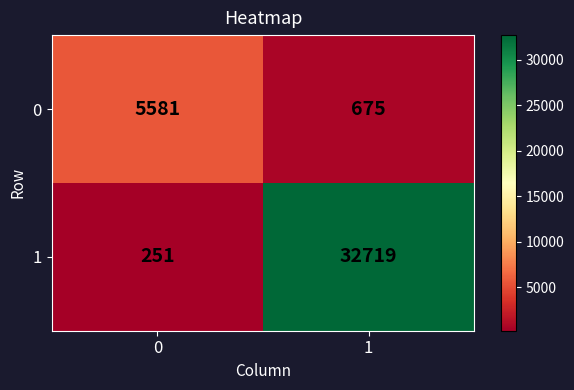

Between 0 and 1, which series saw the biggest shift?

1